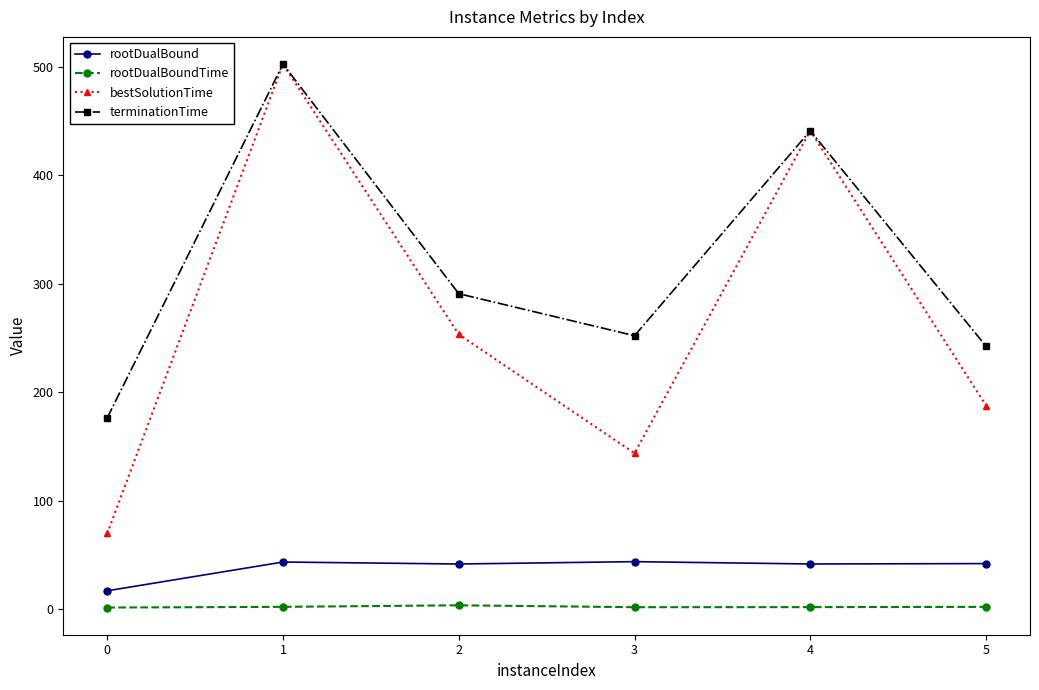

Where is the first local maximum for terminationTime?

1